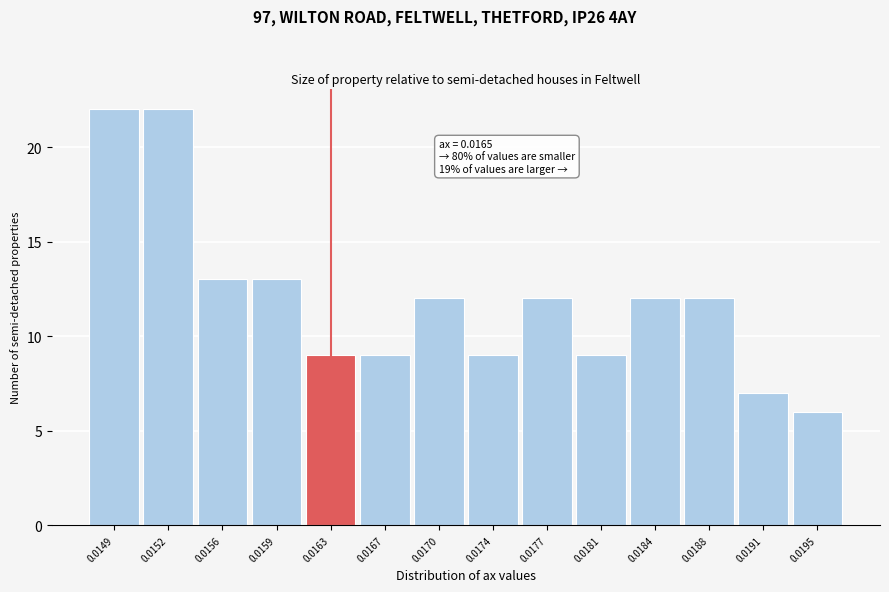

Reading right to left, what are all the values shown in this chart?

6	7	12	12	9	12	9	12	9	9	13	13	22	22